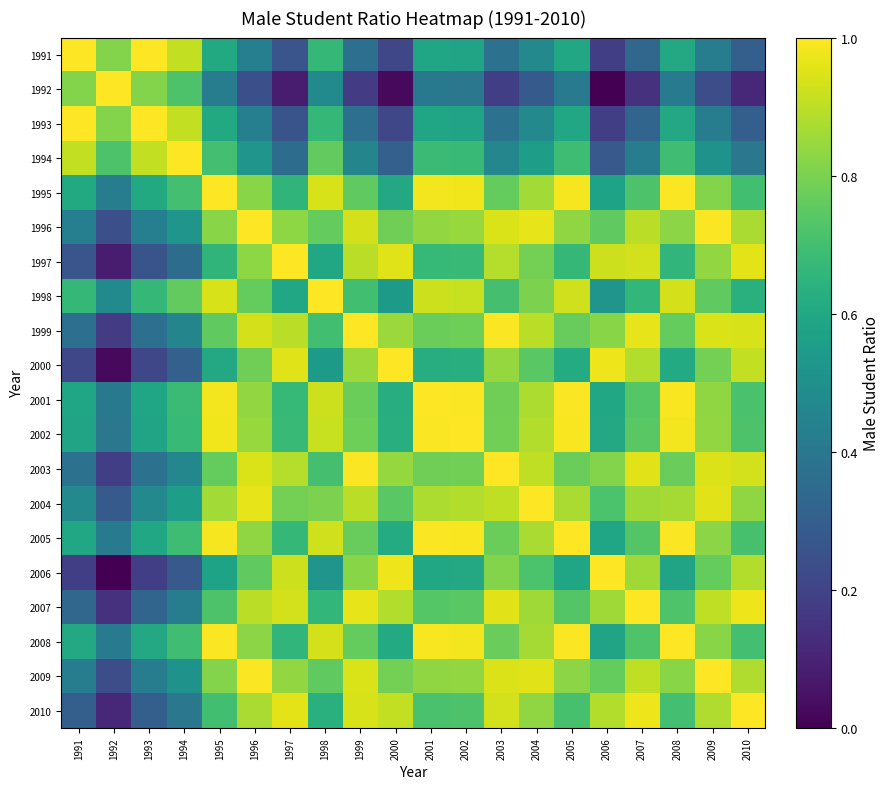

What is the total value across all series at 1993?

10.7